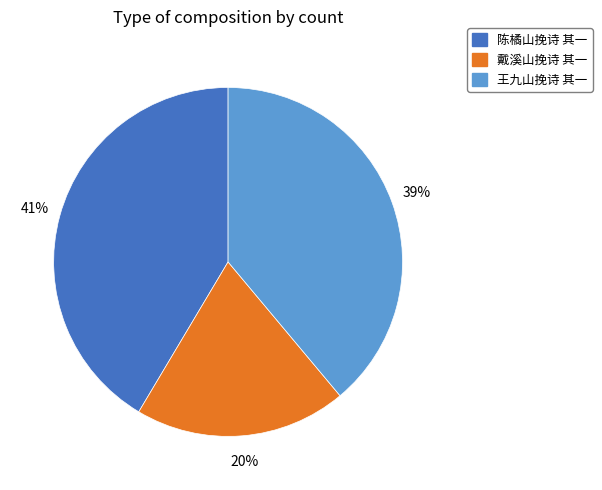

Count the number of slices in the pie.

3